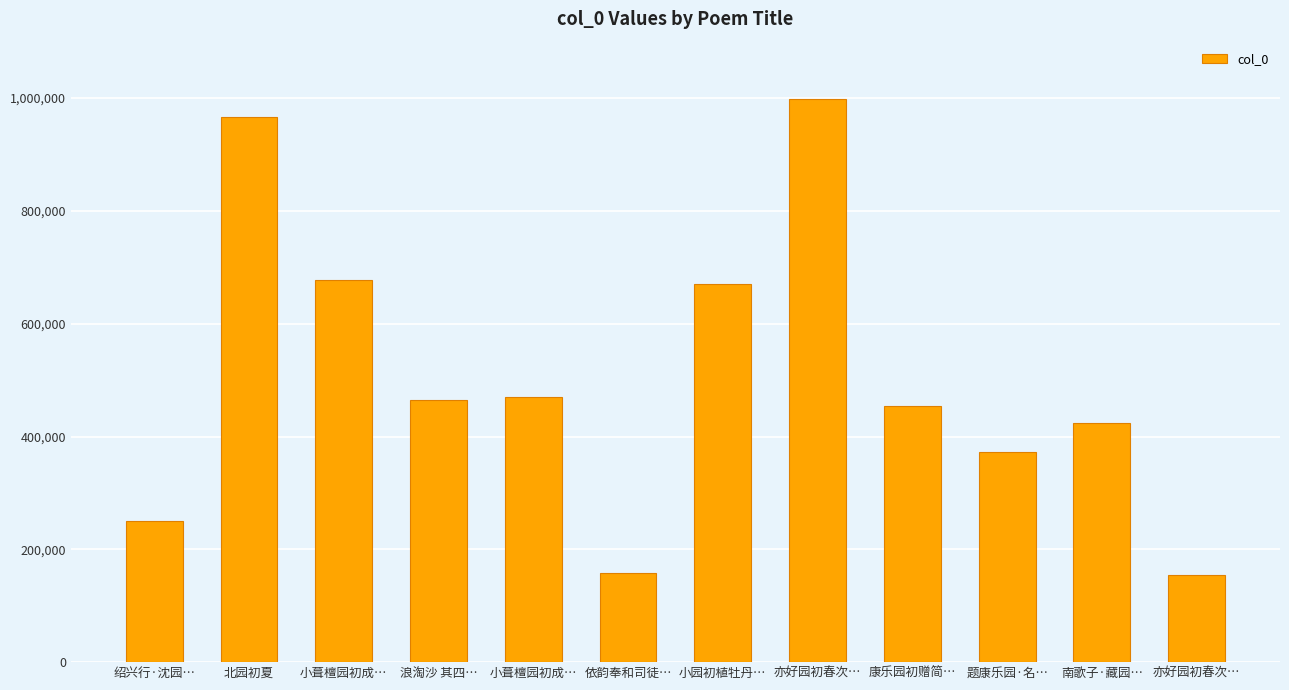

How many series are shown in this chart?

1